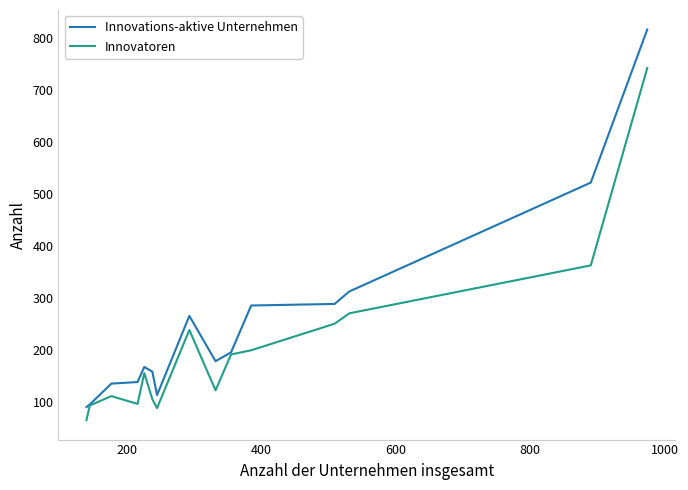

In Innovations-aktive Unternehmen, how many points are lower than both neighbors (excluding endpoints)?

2